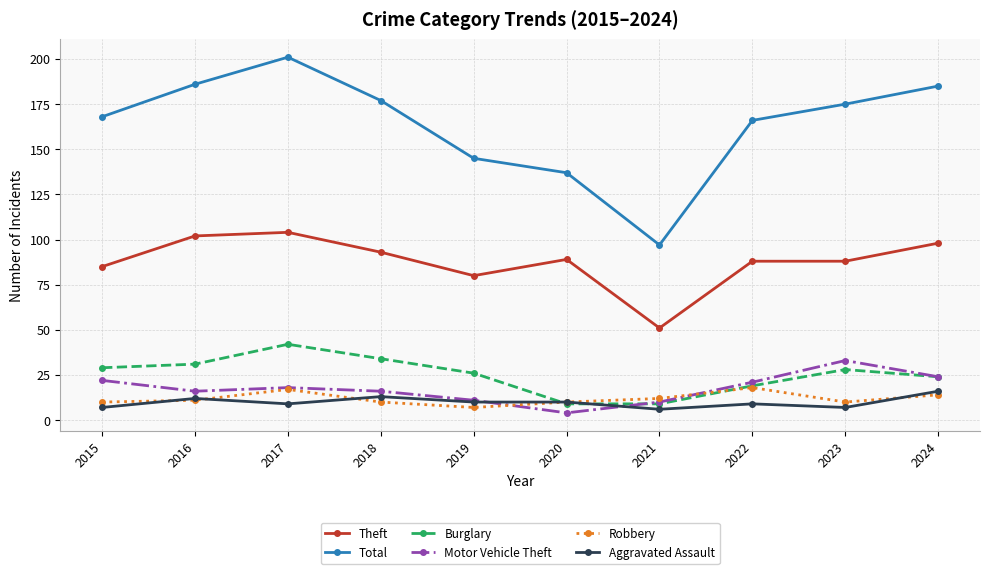

How many categories are shown in the chart?

10